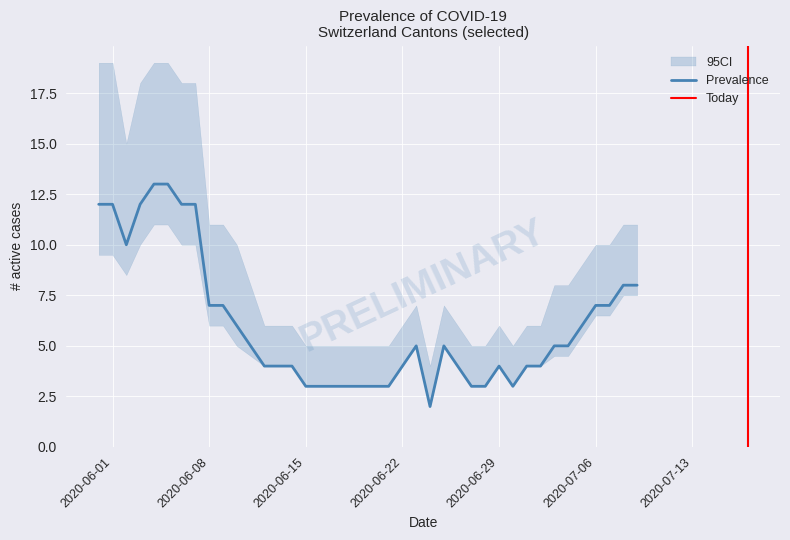

What is the maximum value for Prevalence?

13